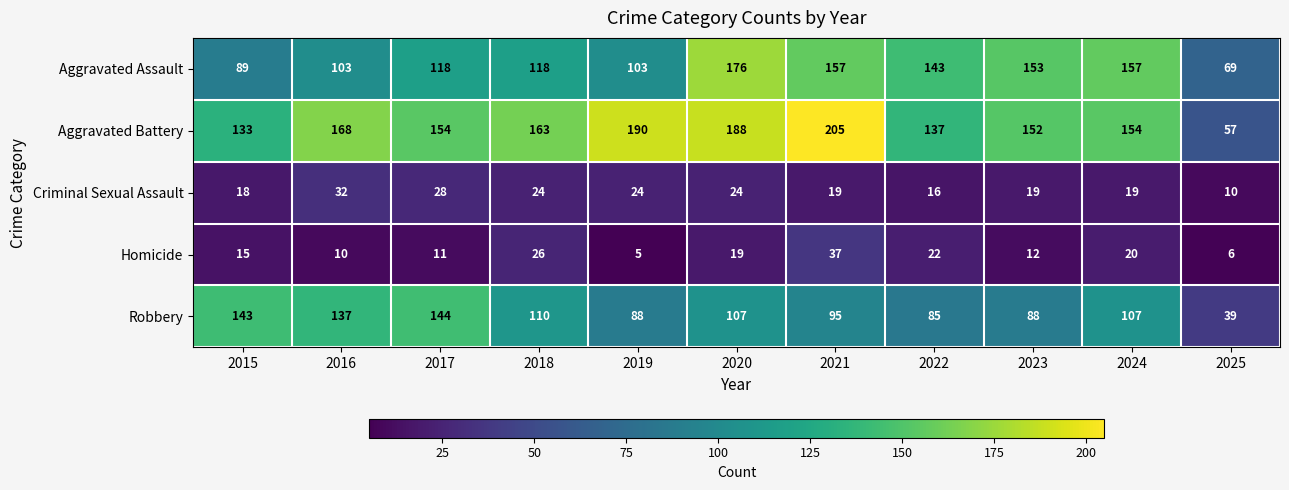

Is it true that Homicide equals 2 at 2019?

False